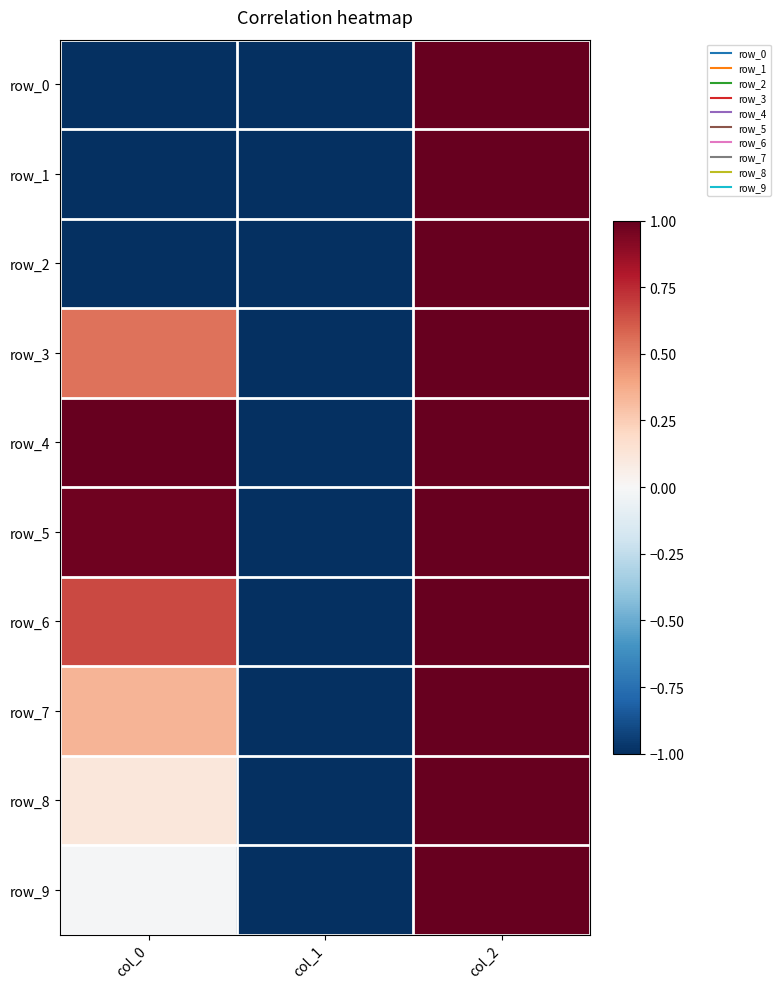

How many values in the row_0 series are below -1?

1